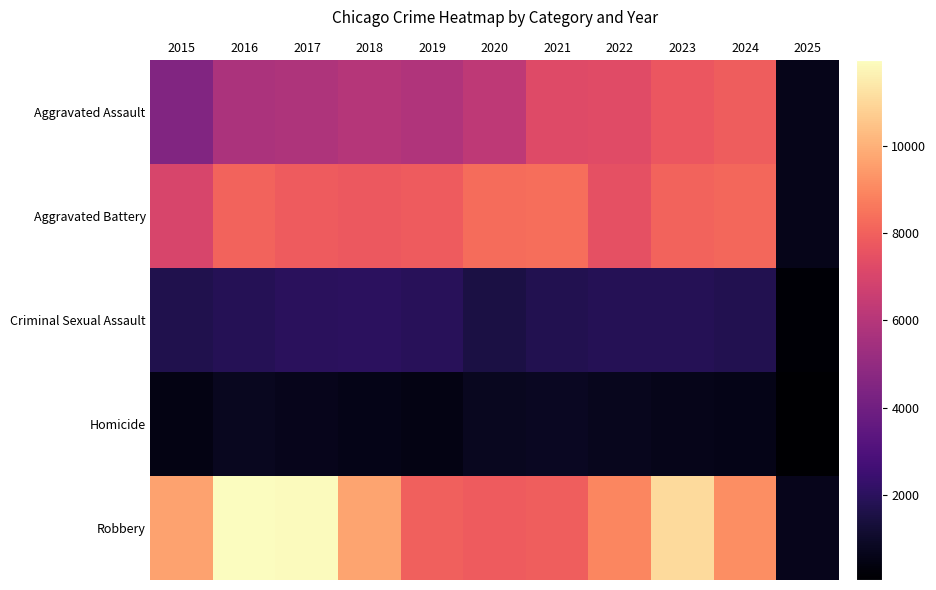

What is the total value across all series at 2024?

27526